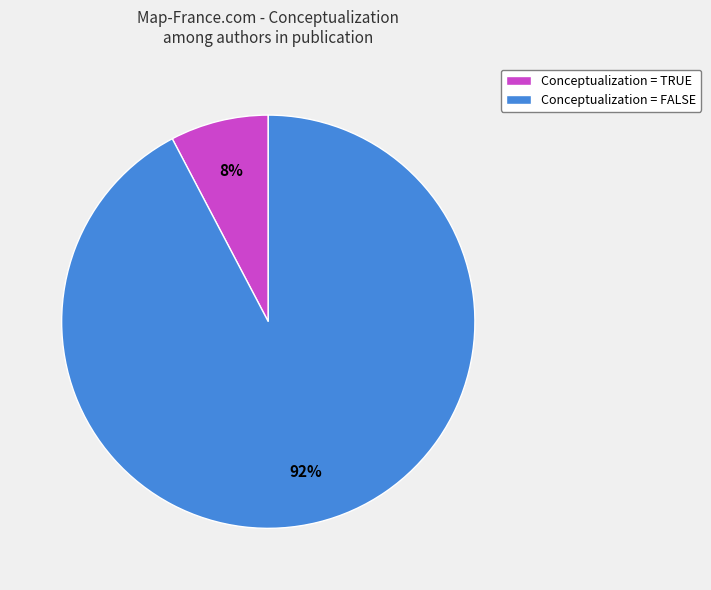

Is the sum of Conceptualization = FALSE and Conceptualization = TRUE greater than half?

Yes